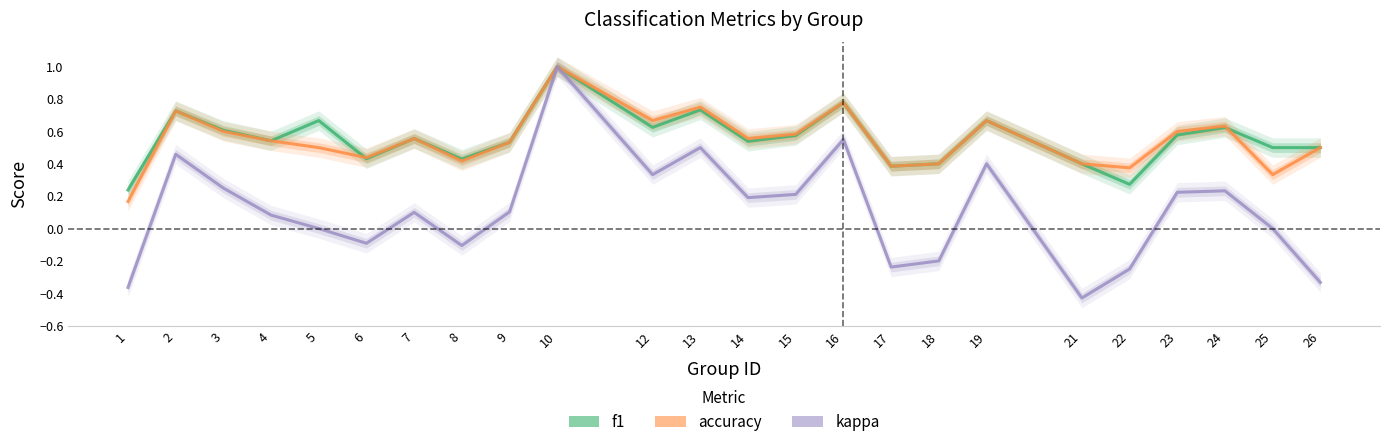

At which category is the sum across all series the highest?

10